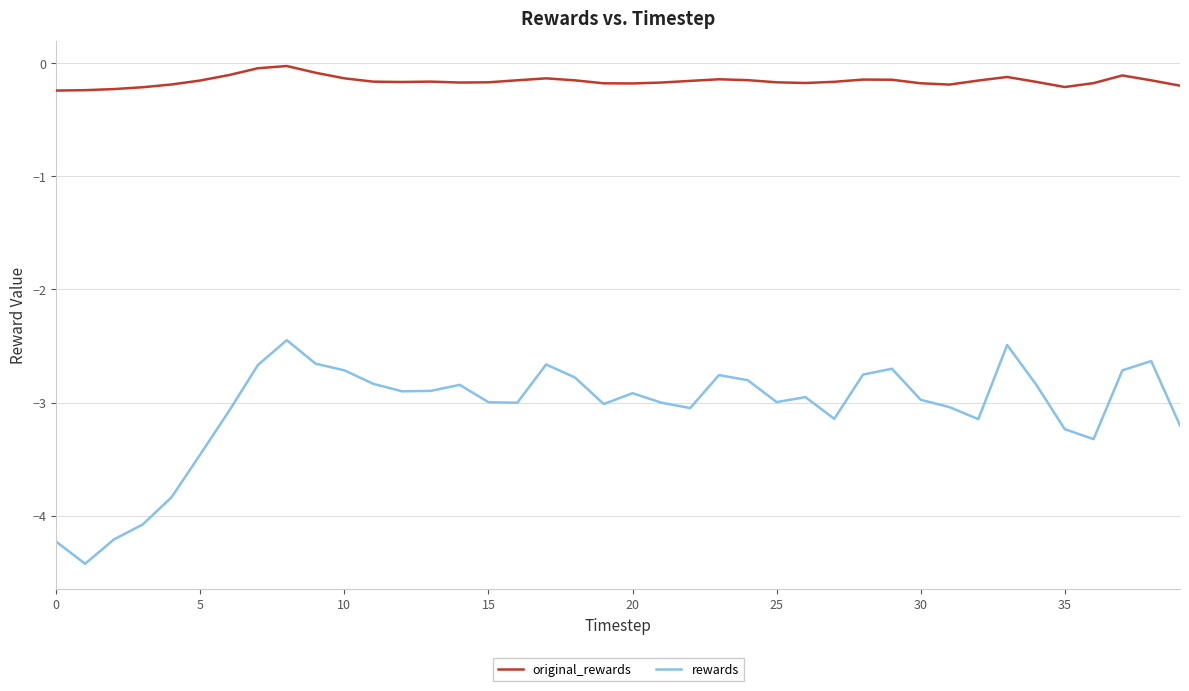

What is the average value of the rewards series?

-3.1